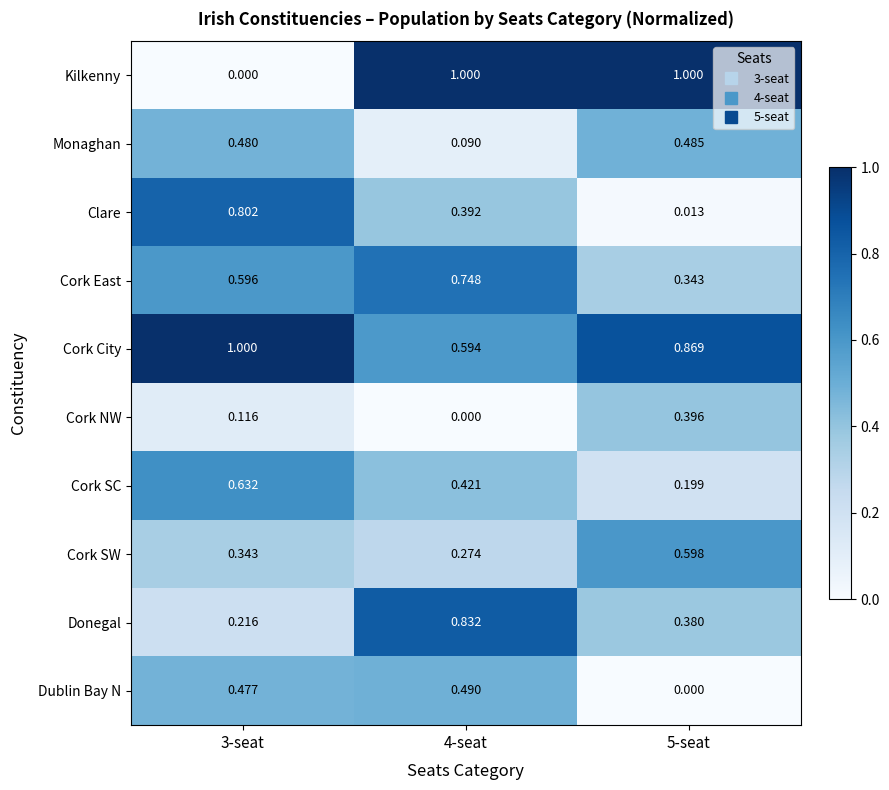

What is the greatest value displayed?

1.0